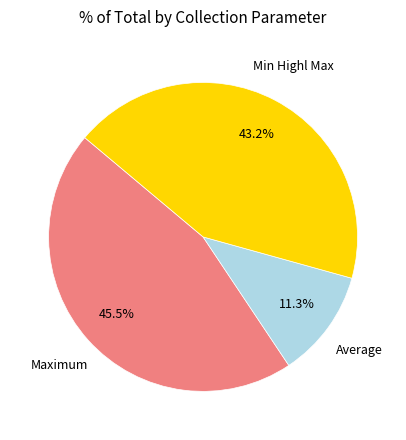

Is there a majority slice in this chart?

No